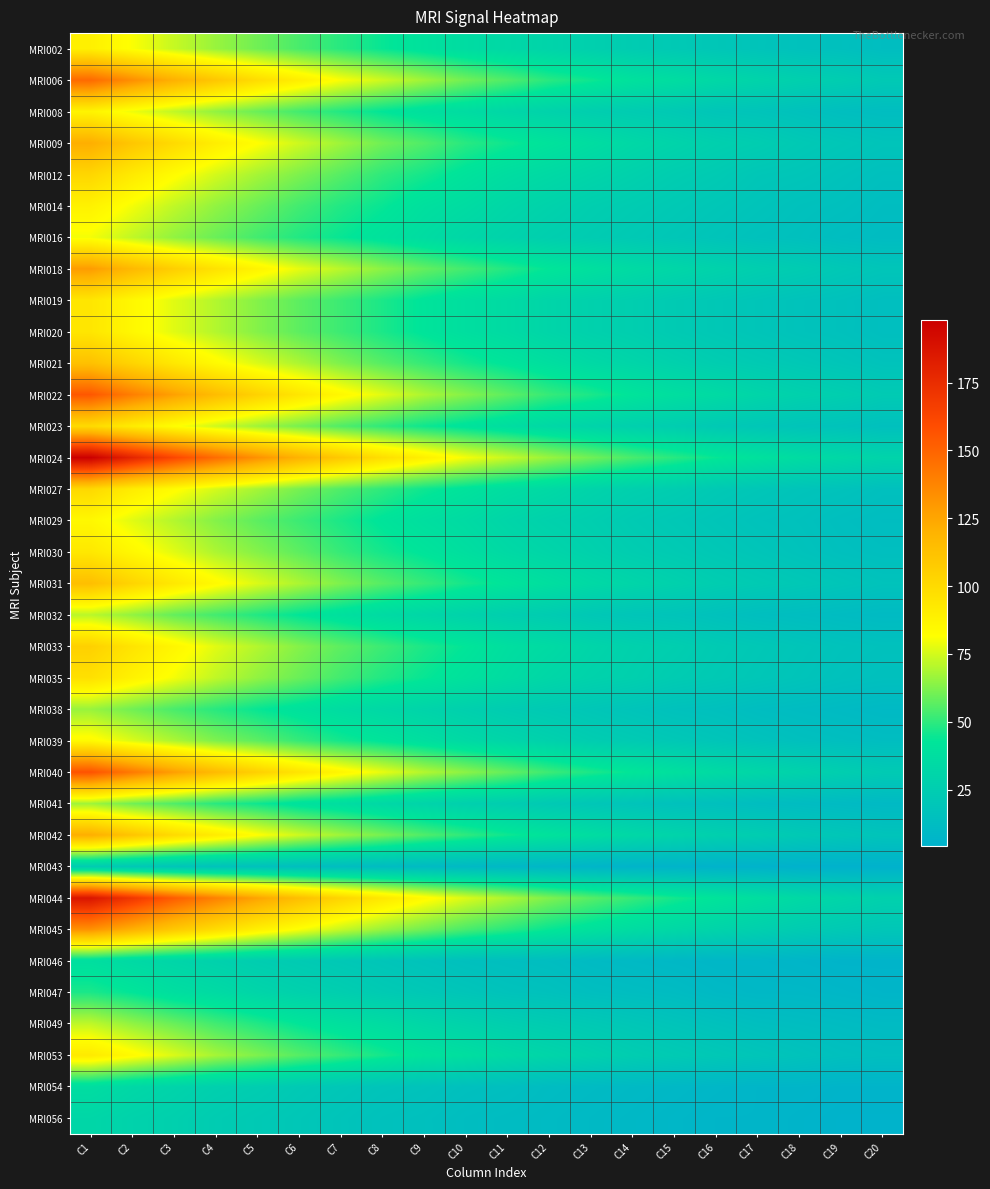

What is the total value across all series at C20?

514